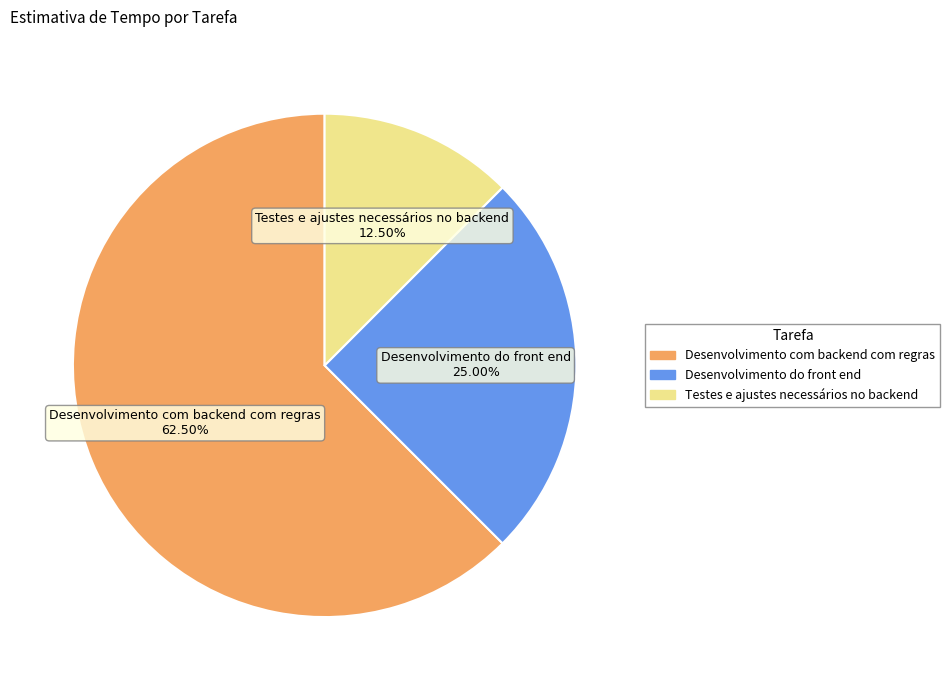

What is the ratio of the value at Desenvolvimento com backend com regras to the value at Desenvolvimento do front end?

2.5